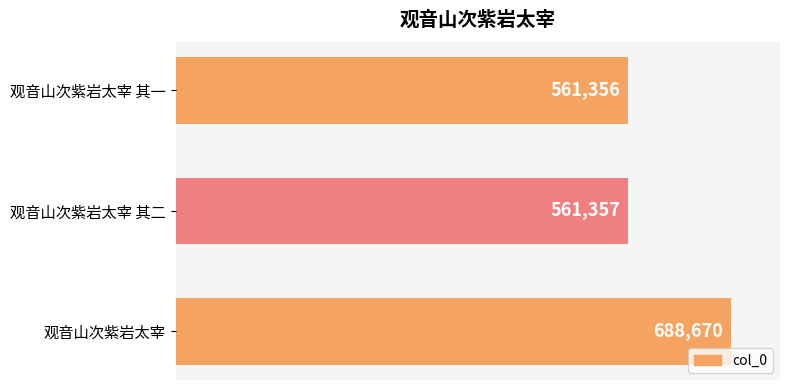

What is the value of the 3rd bar from the top?

688670